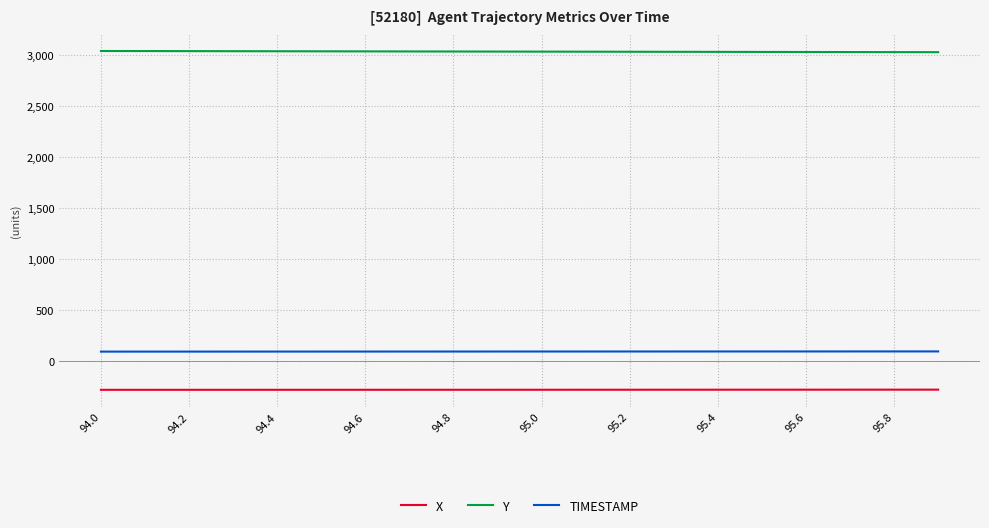

What is the minimum value for Y?

3029.9